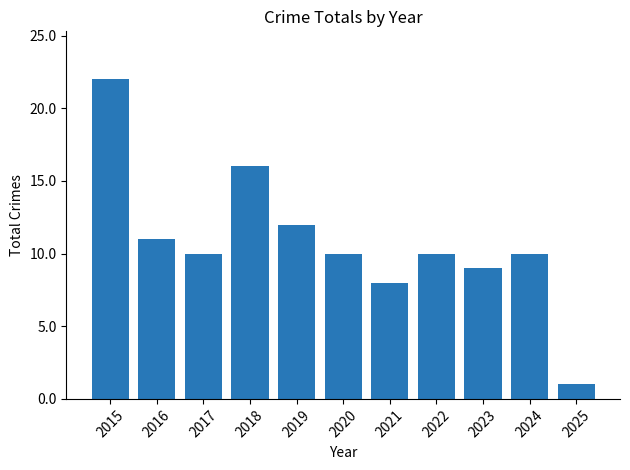

How many data points does each series have?

11